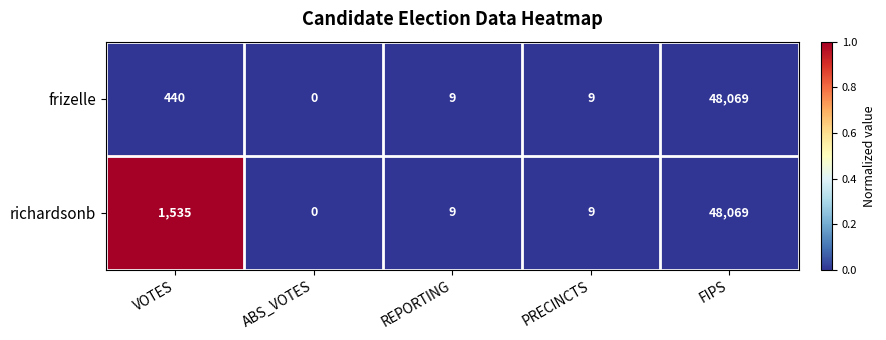

Which series has the largest total across all categories?

richardsonb